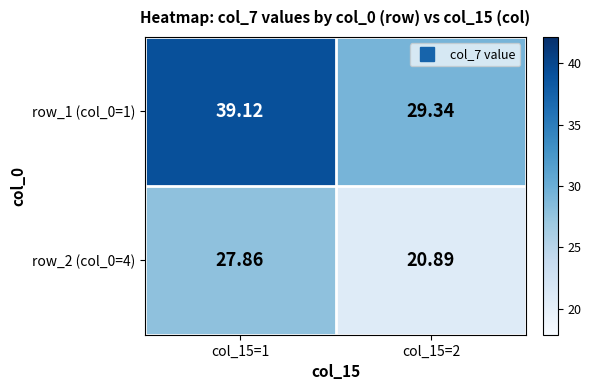

At which category does the chart reach its peak across all series?

col_15=1